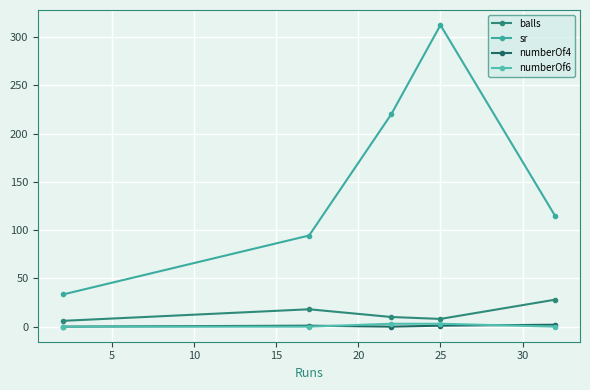

How many values in the balls series are below 10?

2